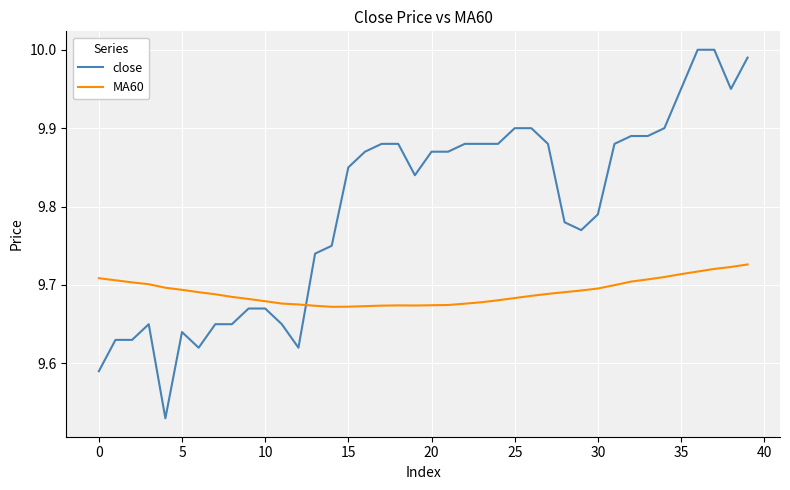

Which series has the largest range (max minus min)?

close